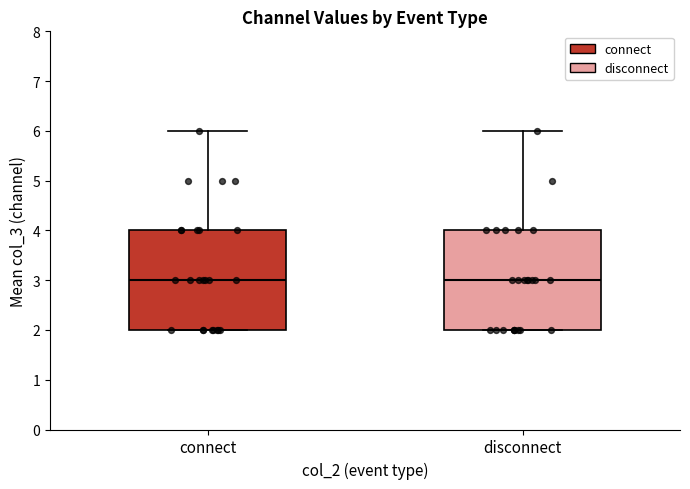

Reading left to right, transcribe this box plot: for each box, give where its median line is, the range the box spans, and where its two whiskers end, as read against the y-axis. The values are not printed on the chart, so give them approximately, as read against the axis.

connect: median 3, box 2 to 4, whiskers 2 to 6
disconnect: median 3, box 2 to 4, whiskers 2 to 6